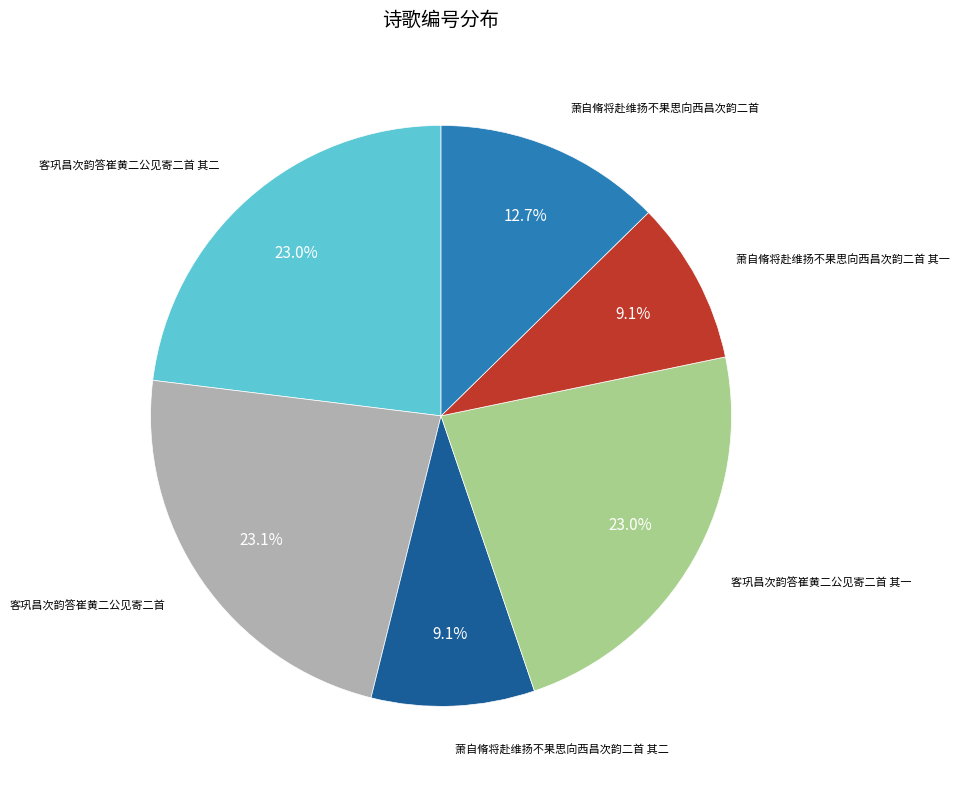

True or false: 萧自脩将赴维扬不果思向西昌次韵二首 accounts for 13% of the total.

True